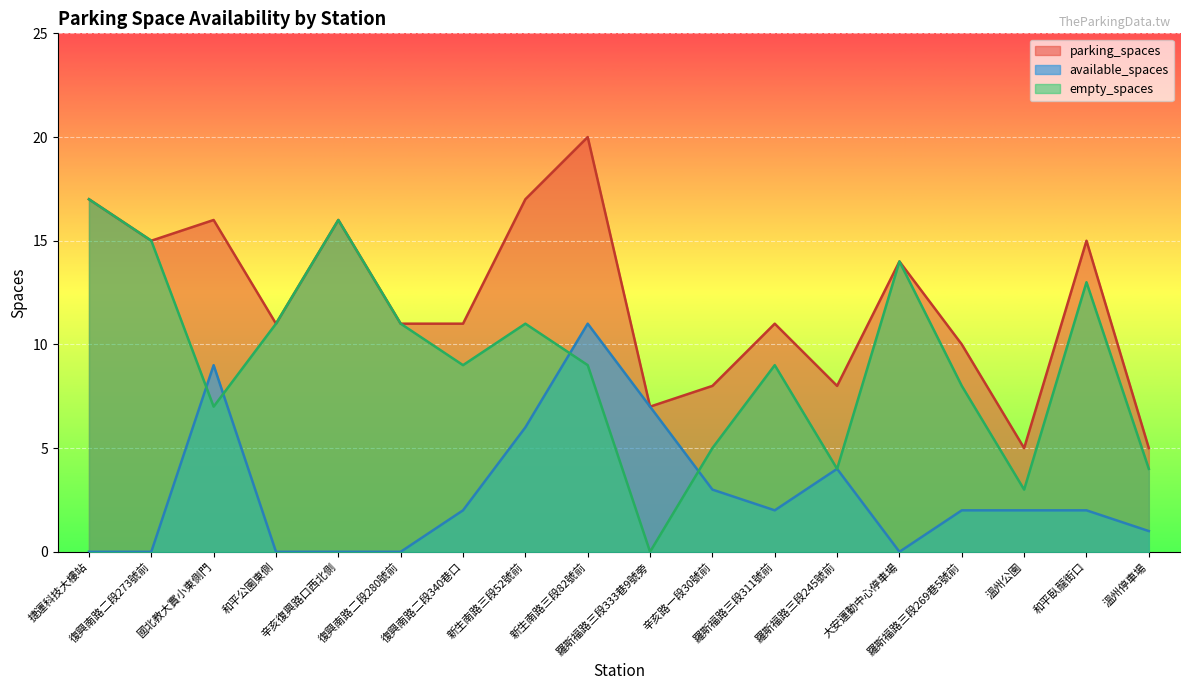

At which category does empty_spaces reach its first local valley?

國北教大實小東側門